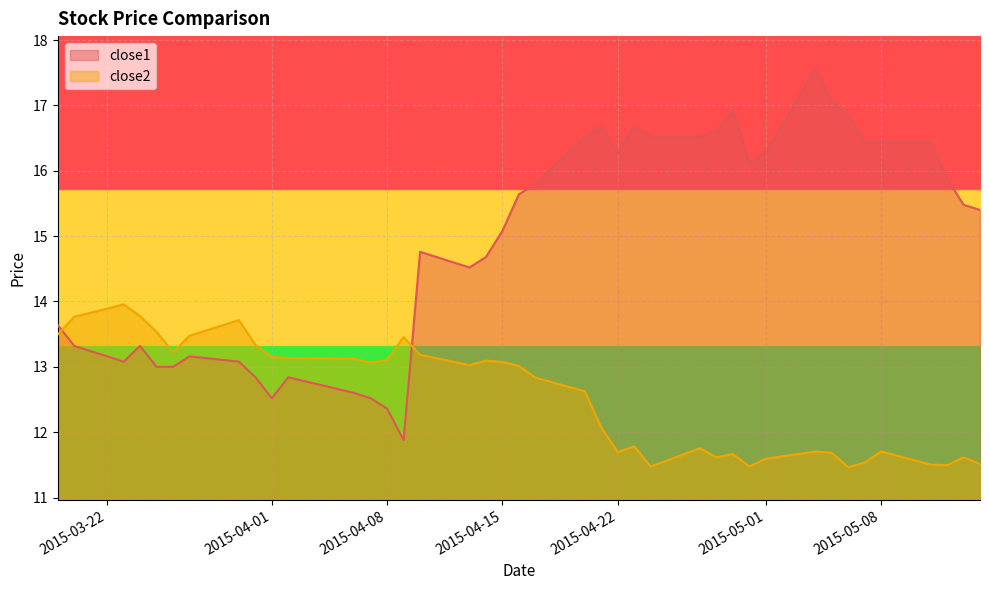

The close2 series shows 11.7 at 2015-05-05. True or false?

True